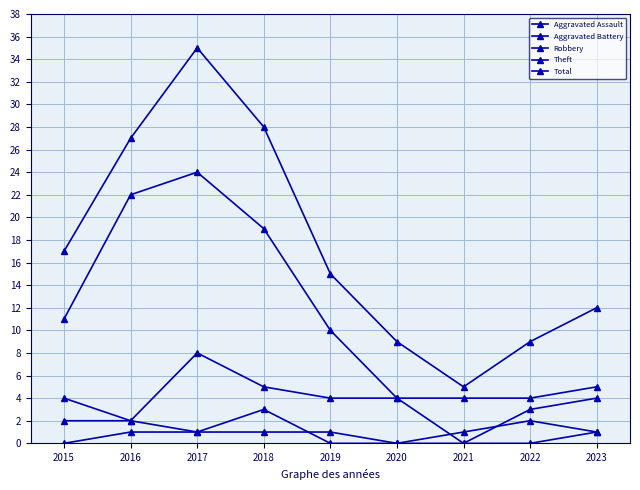

What is the difference between the Theft values at 2021 and 2017?

20